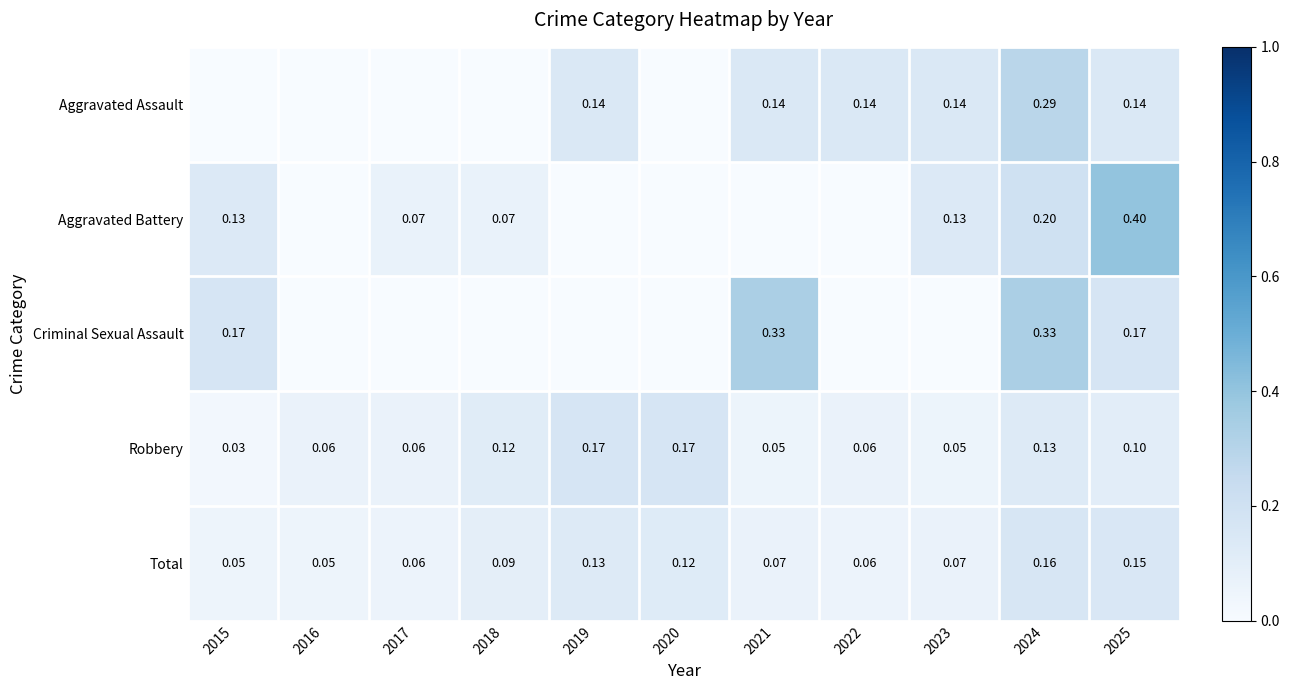

How many series are shown in this chart?

5